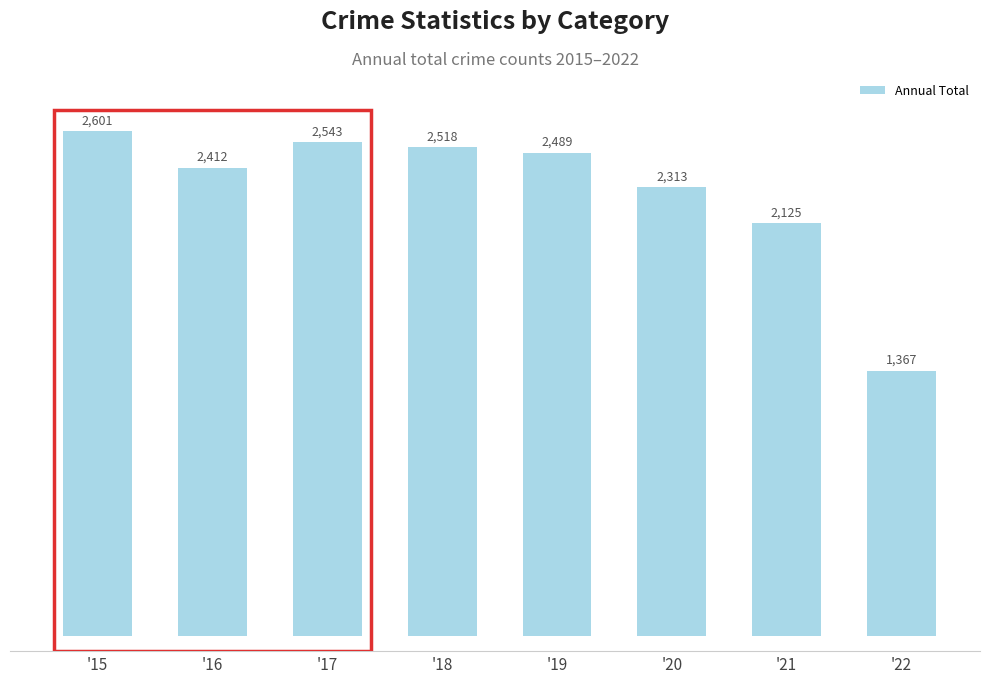

How many data points are less than 2489?

4